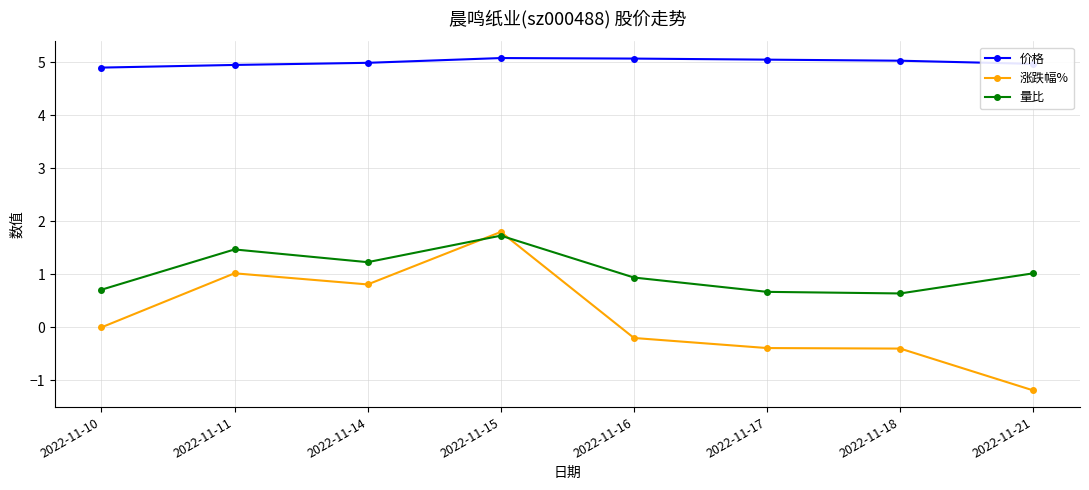

Where is the first local minimum for 涨跌幅%?

2022-11-14